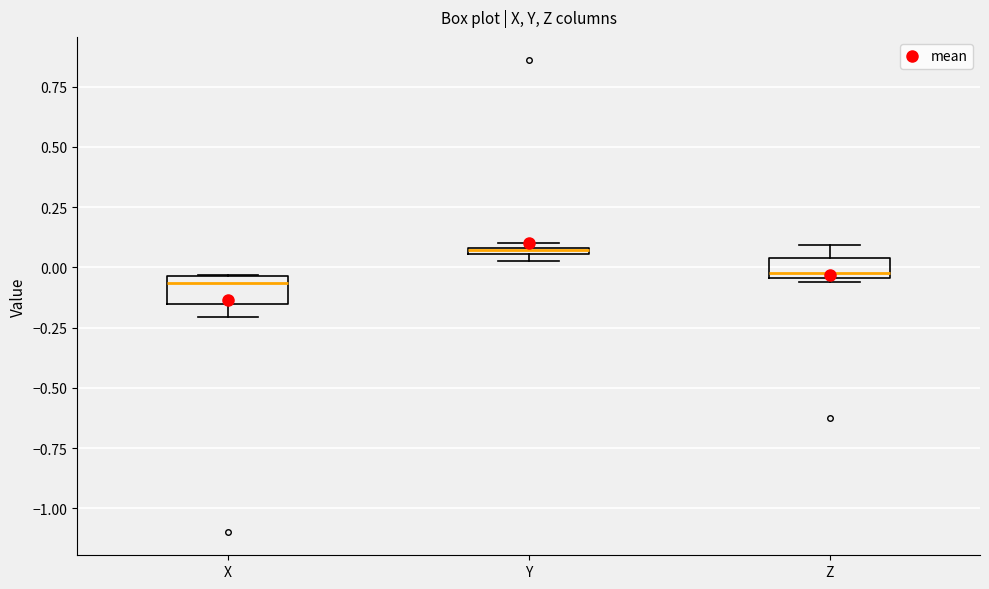

Where is the lower edge of the box for Y on the y-axis? The values are not printed on the chart, so give them approximately, as read against the axis.

0.05